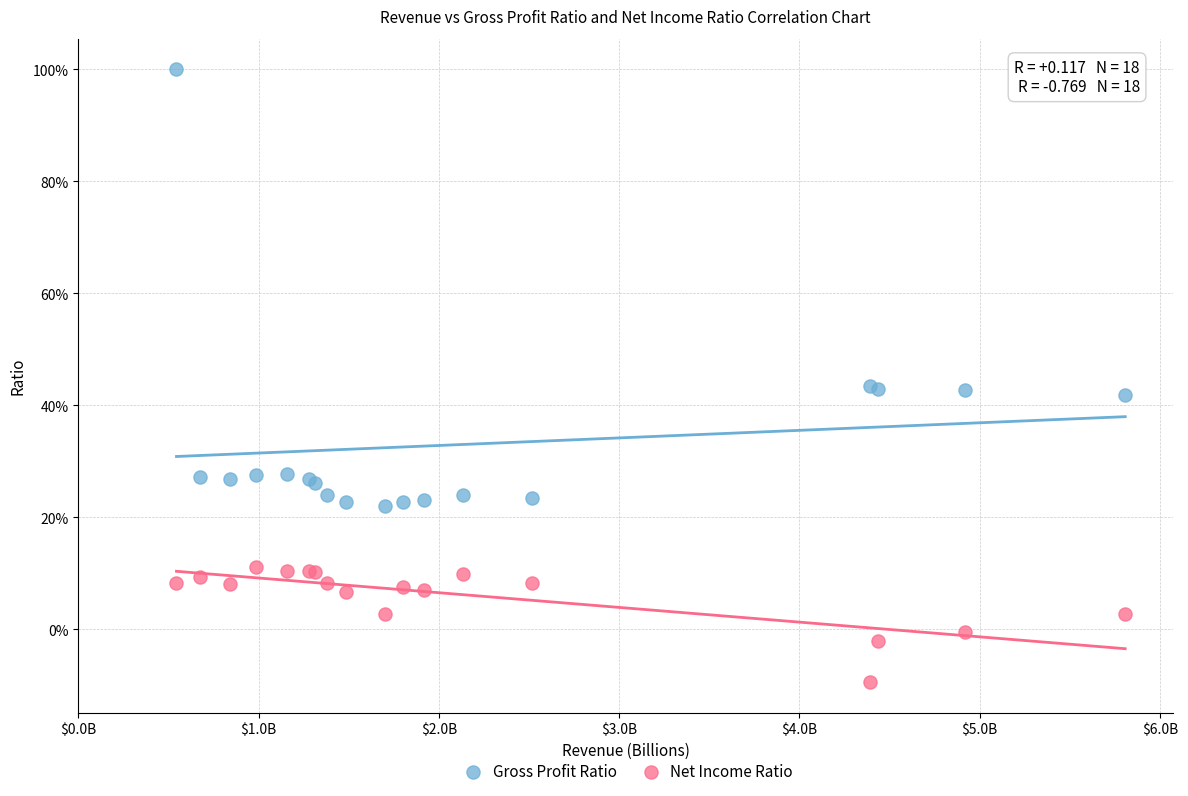

What are all the series names shown in the legend?

Gross Profit Ratio, Net Income Ratio